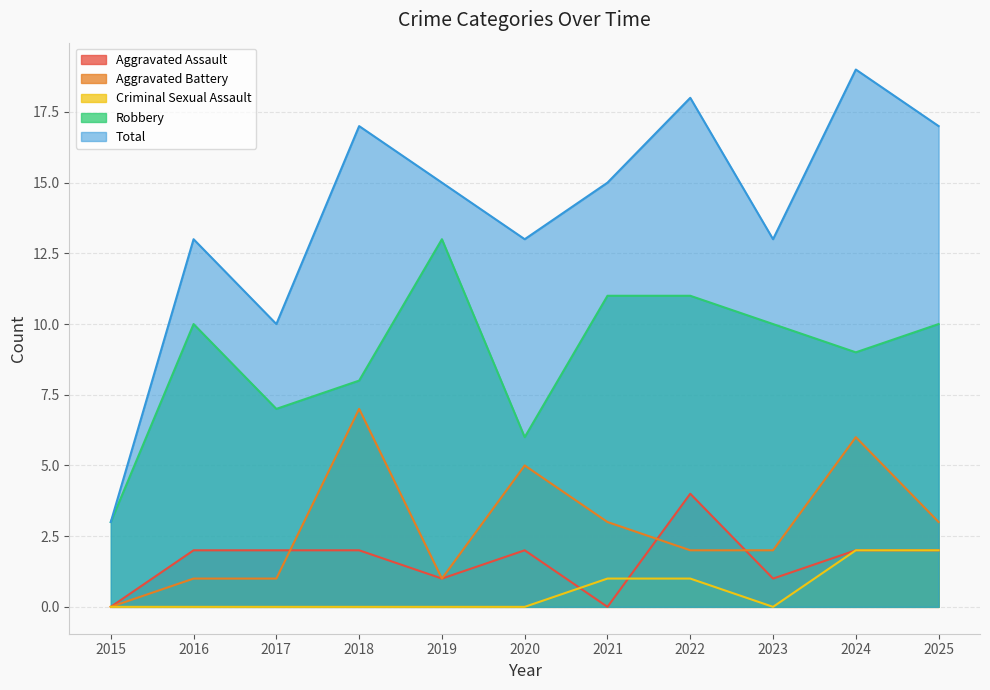

True or false: Criminal Sexual Assault and Total intersect in this chart.

False